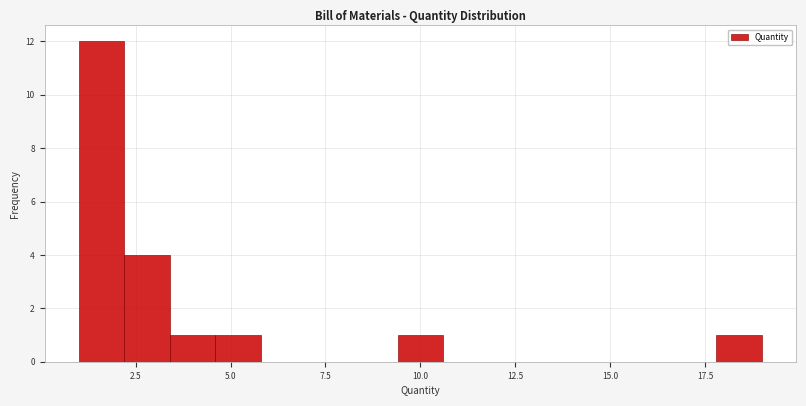

Read against the x-axis, roughly where is the centre of the tallest bar?

1.5